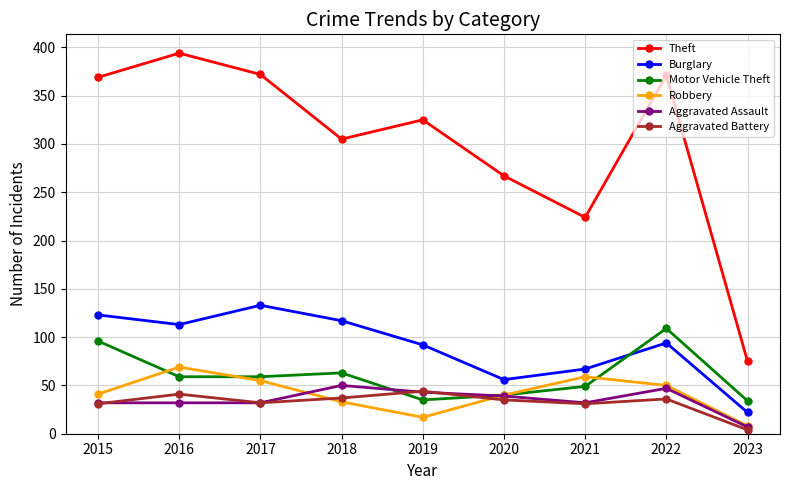

True or false: Theft and Aggravated Assault intersect in this chart.

False